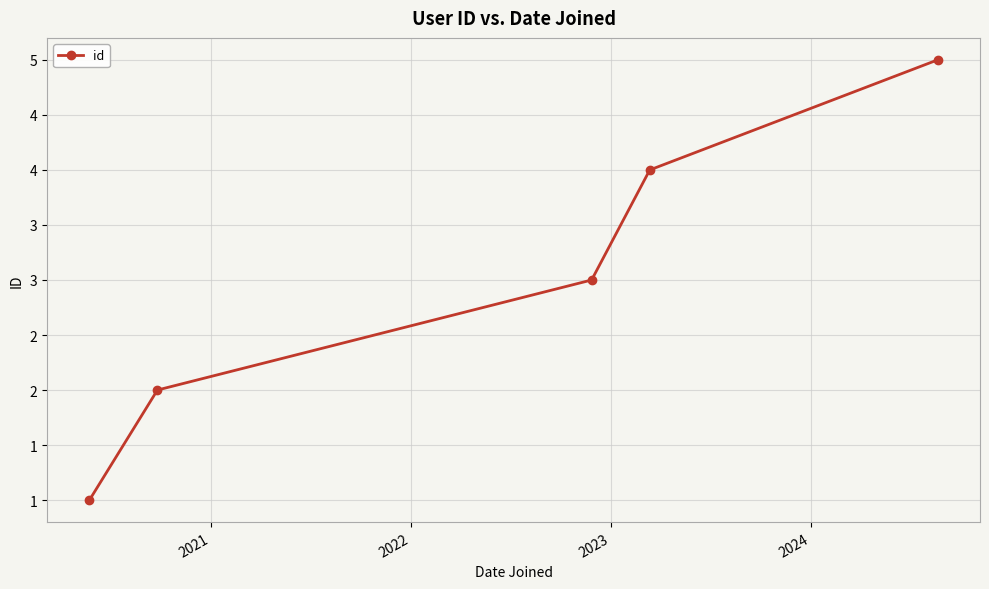

What is the difference between the maximum and minimum values?

4